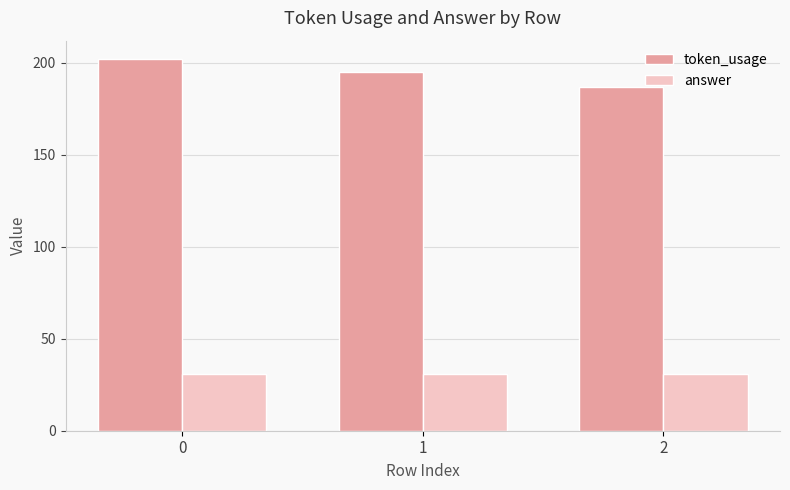

Is it true that token_usage equals 187 at 2?

True